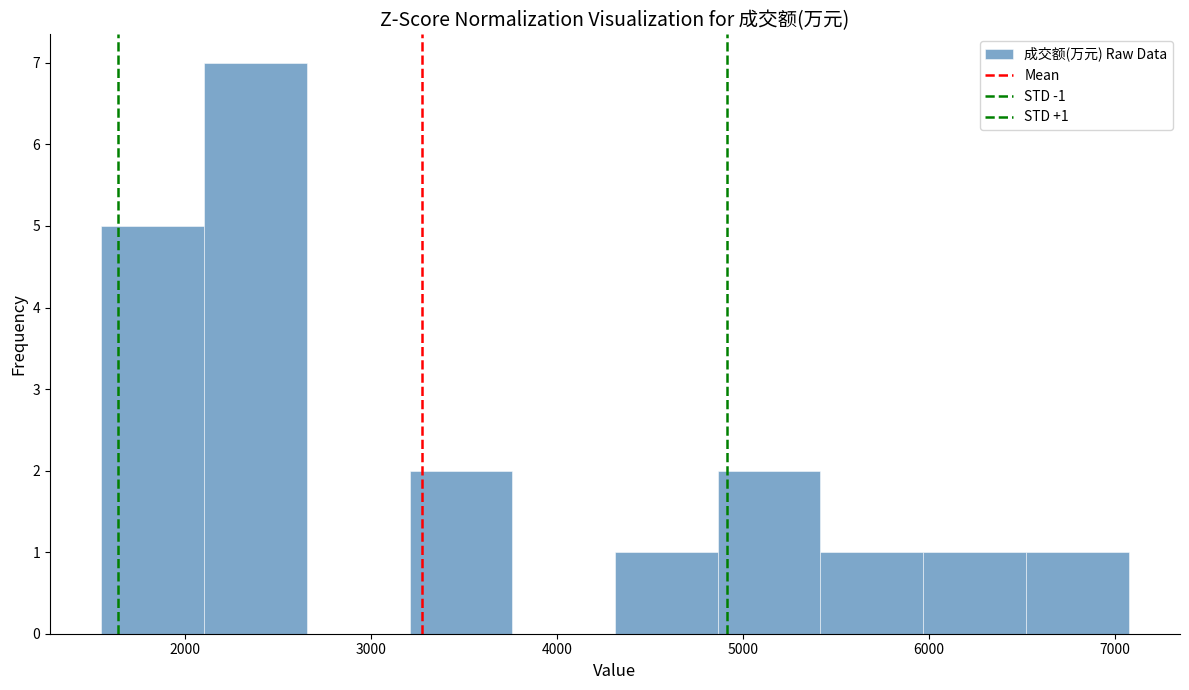

Which range on the x-axis has the tallest bar?

2100 to 2700